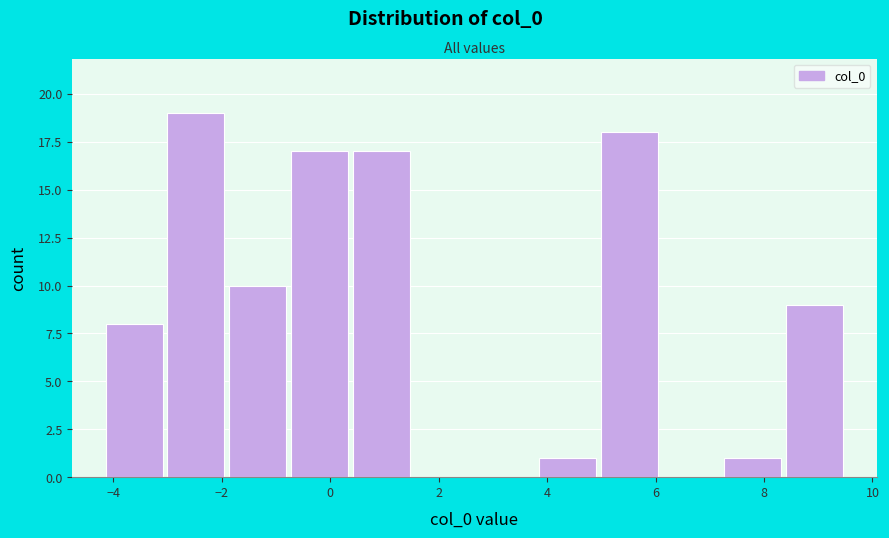

Which range on the x-axis has the tallest bar?

-3.0 to -2.0